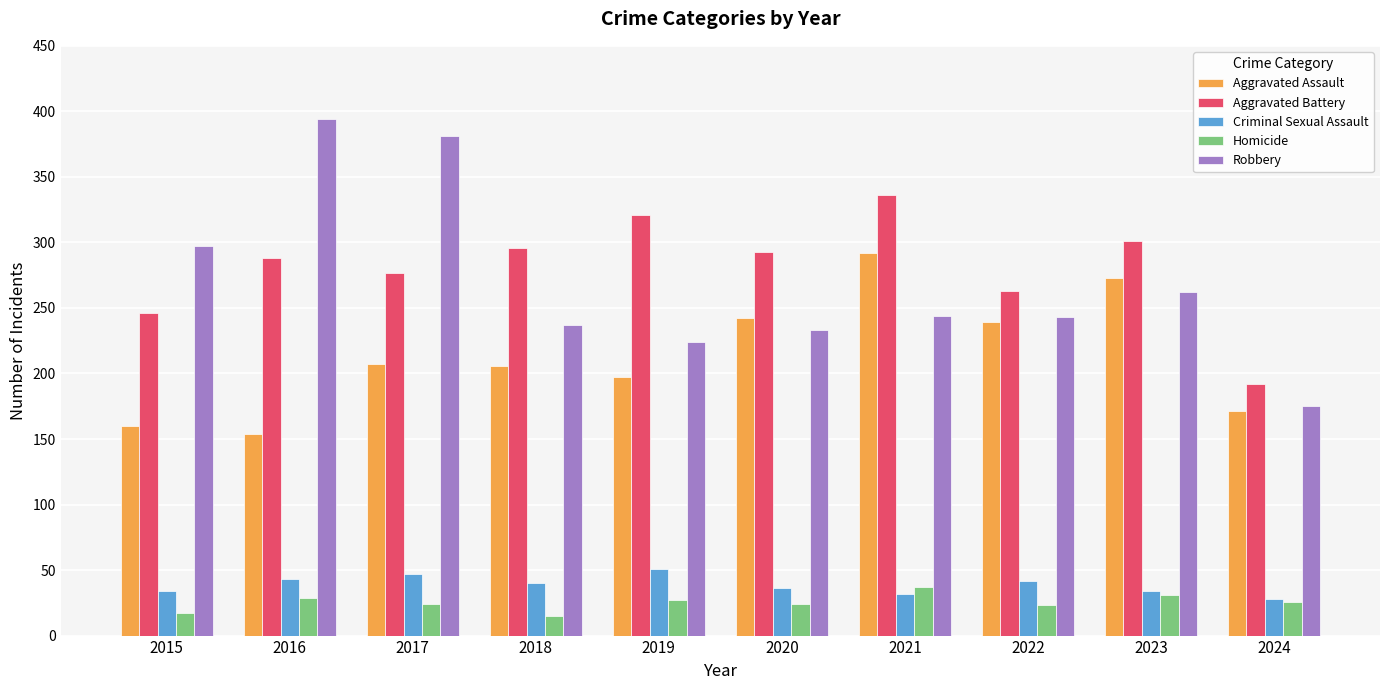

How many series are shown in this chart?

5